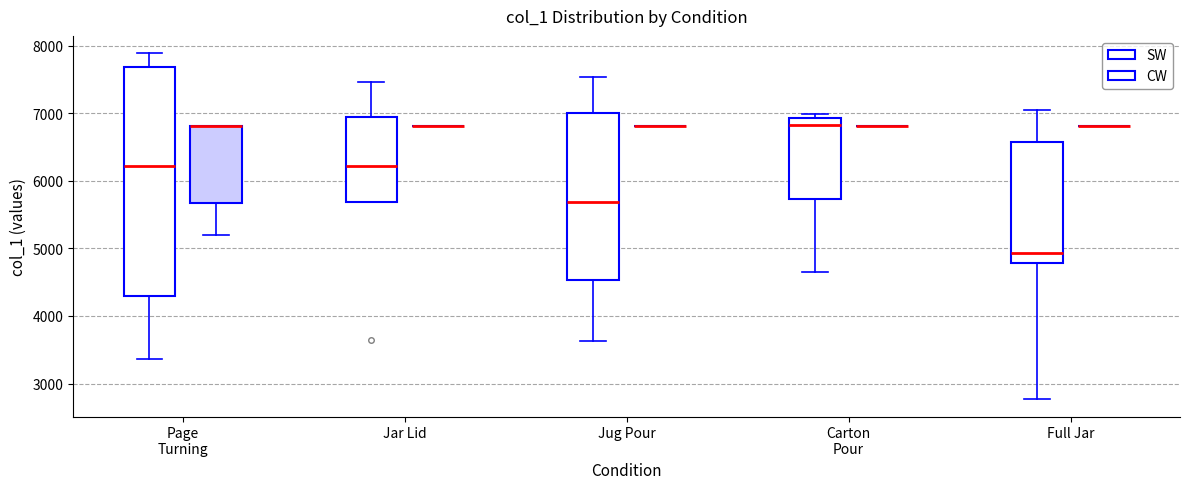

Reading left to right, read every box against the y-axis: the position of its median line, the range the box covers, and the ends of its whiskers. The values are not printed on the chart, so give them approximately, as read against the axis.

Page Turning (SW): median 6200, box 4300 to 7700, whiskers 3400 to 7900
Page Turning (CW): median 6800 (drawn on the box's upper edge), box 5700 to 6800, whiskers 5200 to 6800
Jar Lid (SW): median 6200, box 5700 to 6900, whiskers 5700 to 7500
Jar Lid (CW): box collapsed to a line at 6800, whiskers 6800 to 6800
Jug Pour (SW): median 5700, box 4500 to 7000, whiskers 3600 to 7500
Jug Pour (CW): box collapsed to a line at 6800, whiskers 6800 to 6800
Carton Pour (SW): median 6800, box 5700 to 6900, whiskers 4700 to 7000
Carton Pour (CW): box collapsed to a line at 6800, whiskers 6800 to 6800
Full Jar (SW): median 4900, box 4800 to 6600, whiskers 2800 to 7000
Full Jar (CW): box collapsed to a line at 6800, whiskers 6800 to 6800